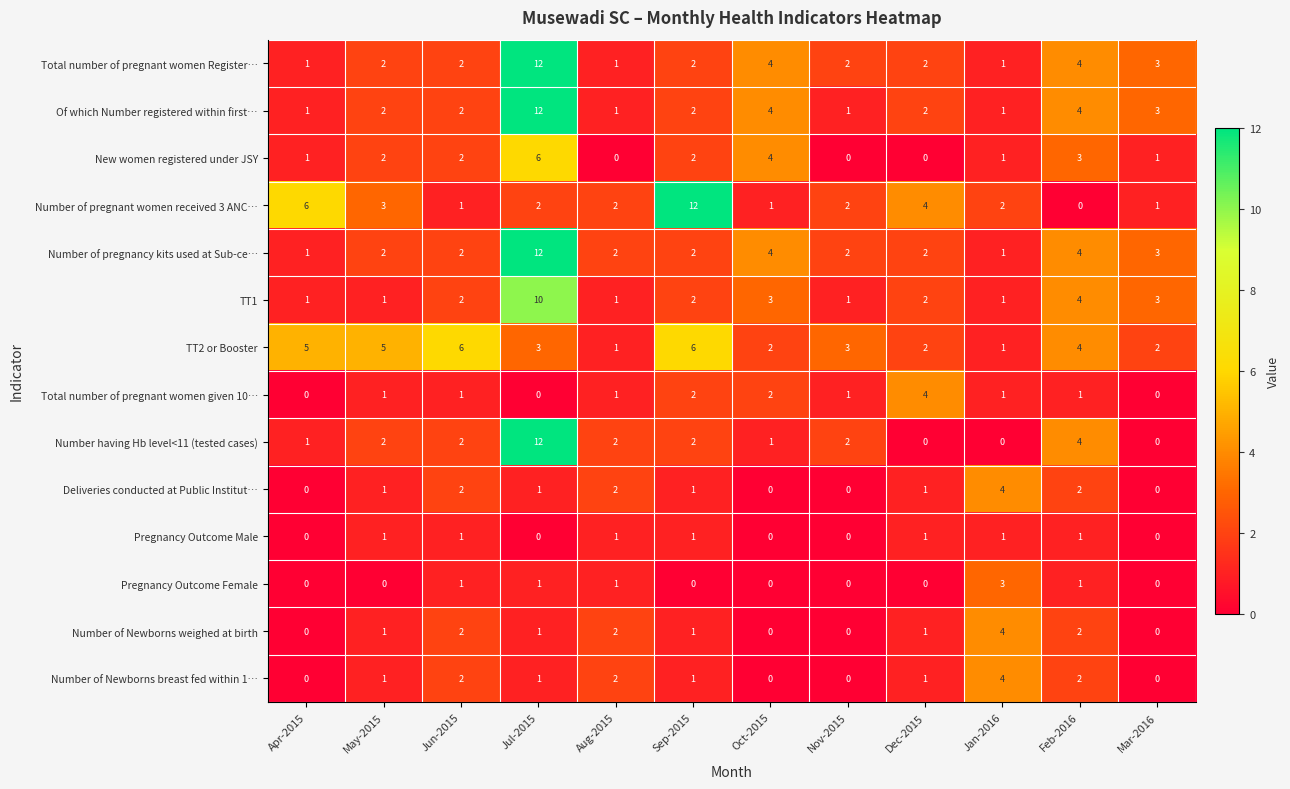

At how many categories does at least one series exceed 10?

2